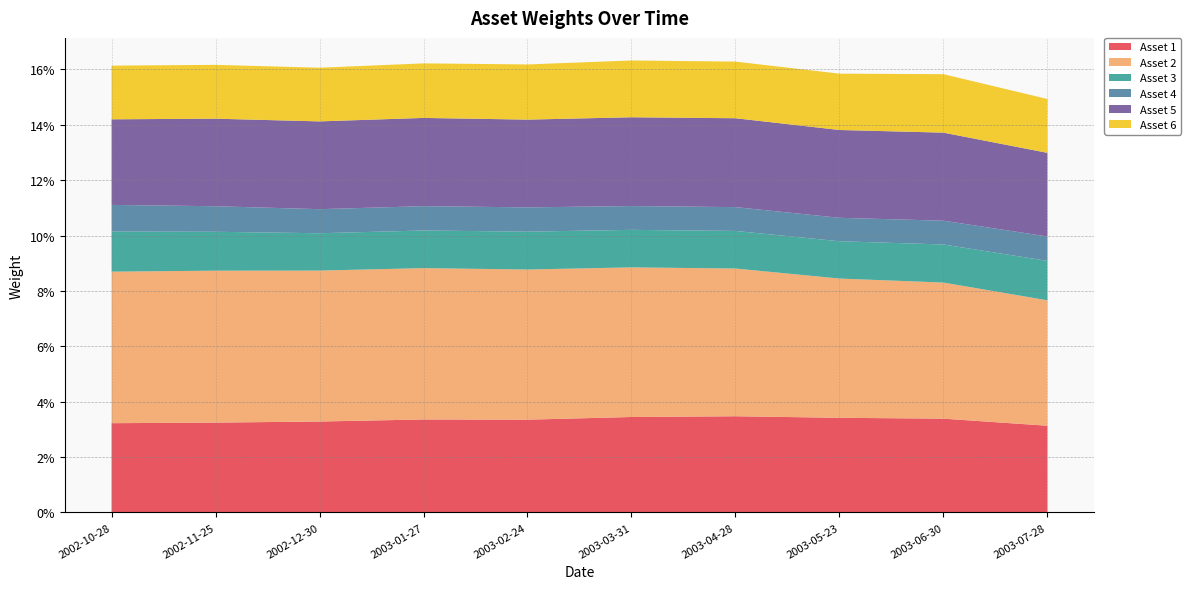

Reading left to right, list all the values displayed in this chart.

Asset 1: 0.0	0.0	0.0	0.0	0.0	0.0	0.0	0.0	0.0	0.0
Asset 2: 0.1	0.1	0.1	0.1	0.1	0.1	0.1	0.1	0.0	0.0
Asset 3: 0.0	0.0	0.0	0.0	0.0	0.0	0.0	0.0	0.0	0.0
Asset 4: 0.0	0.0	0.0	0.0	0.0	0.0	0.0	0.0	0.0	0.0
Asset 5: 0.0	0.0	0.0	0.0	0.0	0.0	0.0	0.0	0.0	0.0
Asset 6: 0.0	0.0	0.0	0.0	0.0	0.0	0.0	0.0	0.0	0.0